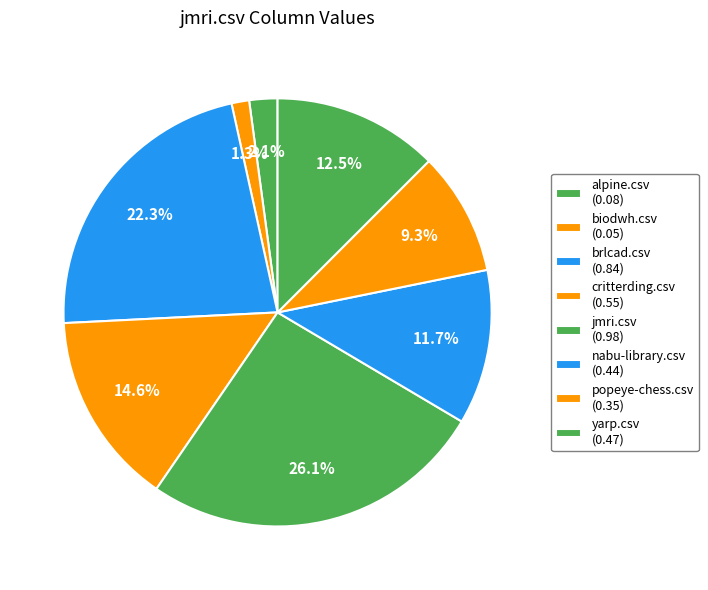

To the nearest percent, what is the difference between the largest and smallest slice percentages?

25%